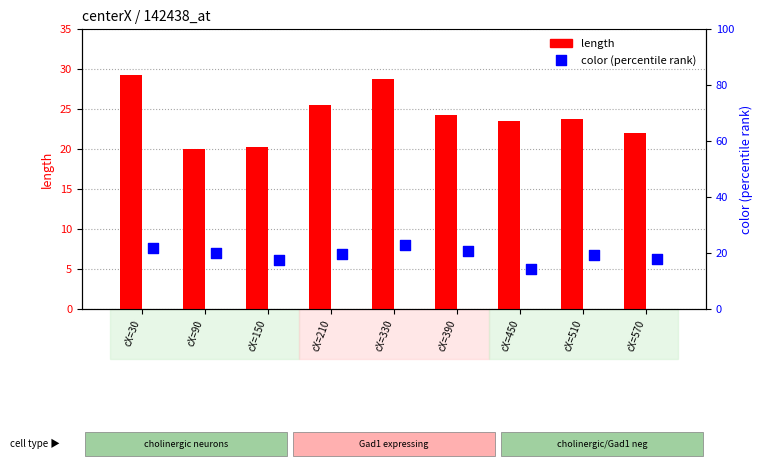

Which series has the largest total across all categories?

length